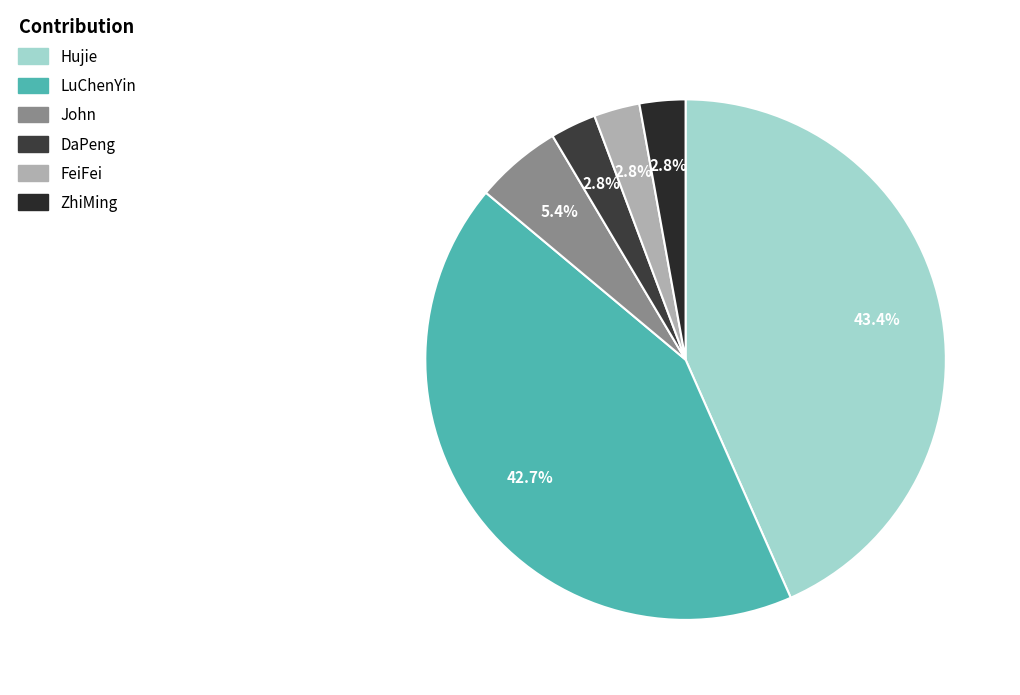

How many slices are in this pie chart?

6